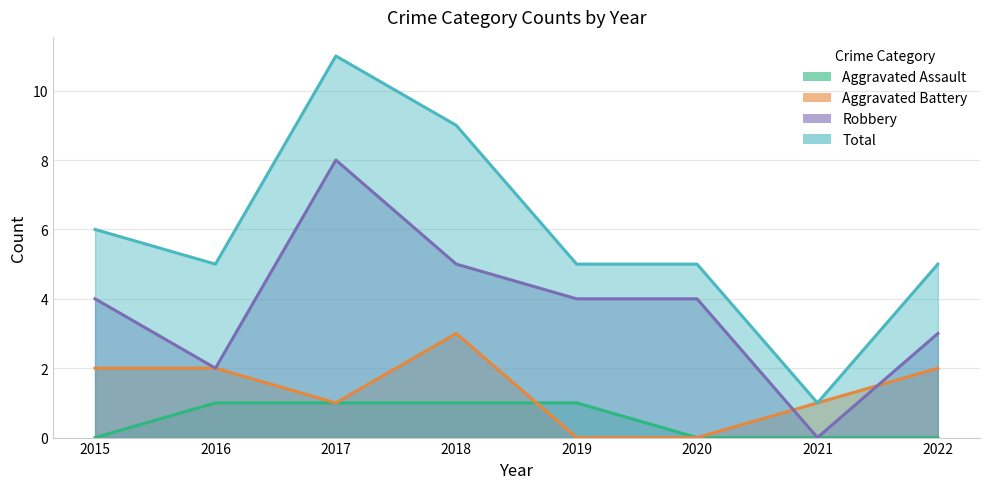

What are all the series names shown in the legend?

Aggravated Assault, Aggravated Battery, Robbery, Total